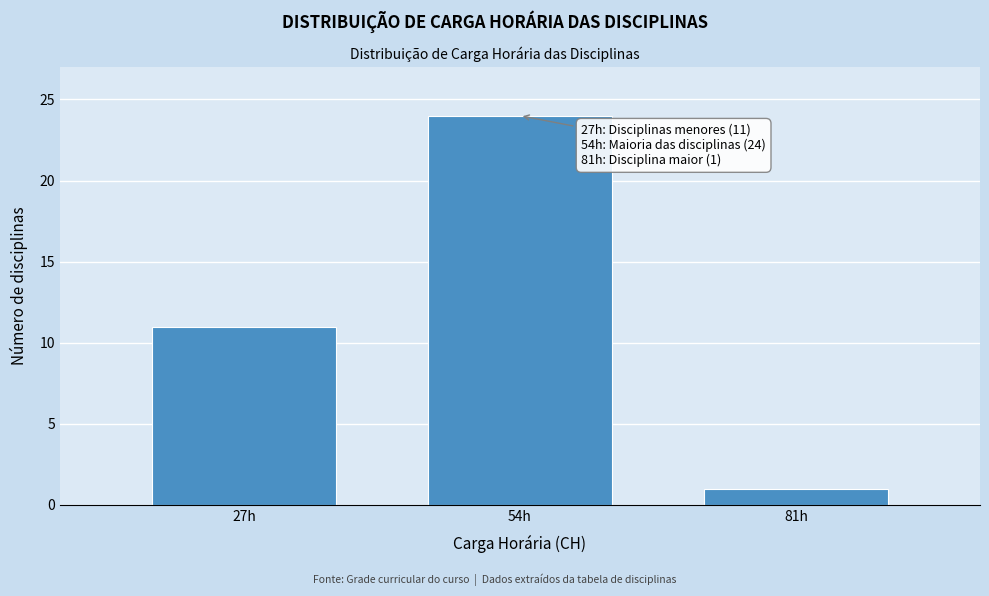

Reading right to left, list all the values displayed in this chart.

81h=1	54h=24	27h=11